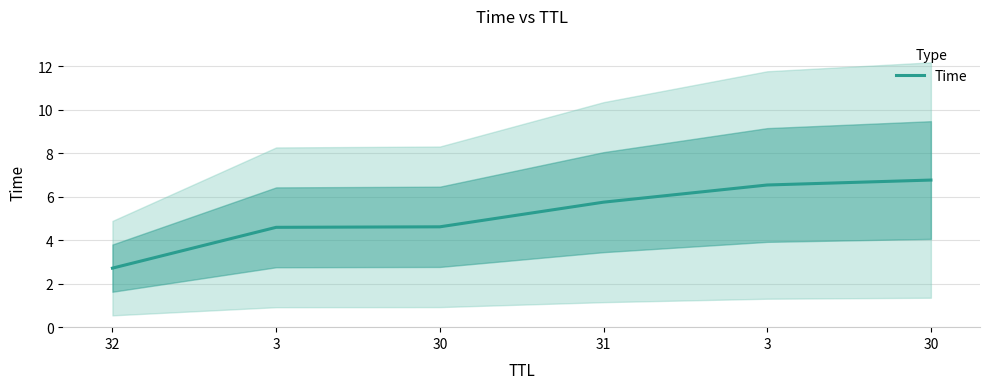

What is the label of the 3rd point from the left?

30